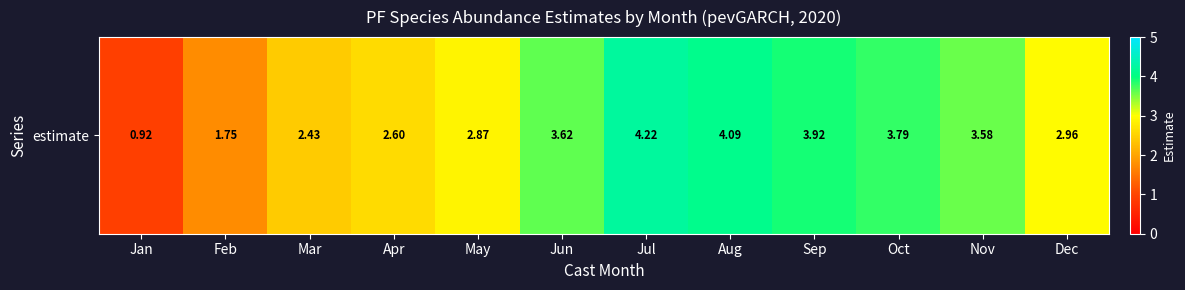

The chart shows a value of 4.0 at Mar. True or false?

False